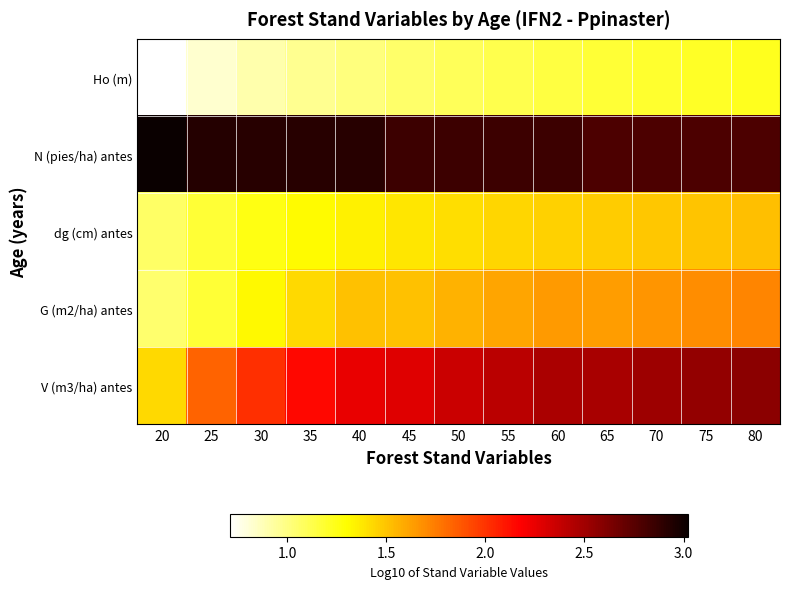

What is the difference between the highest and lowest values at 40?

1.9